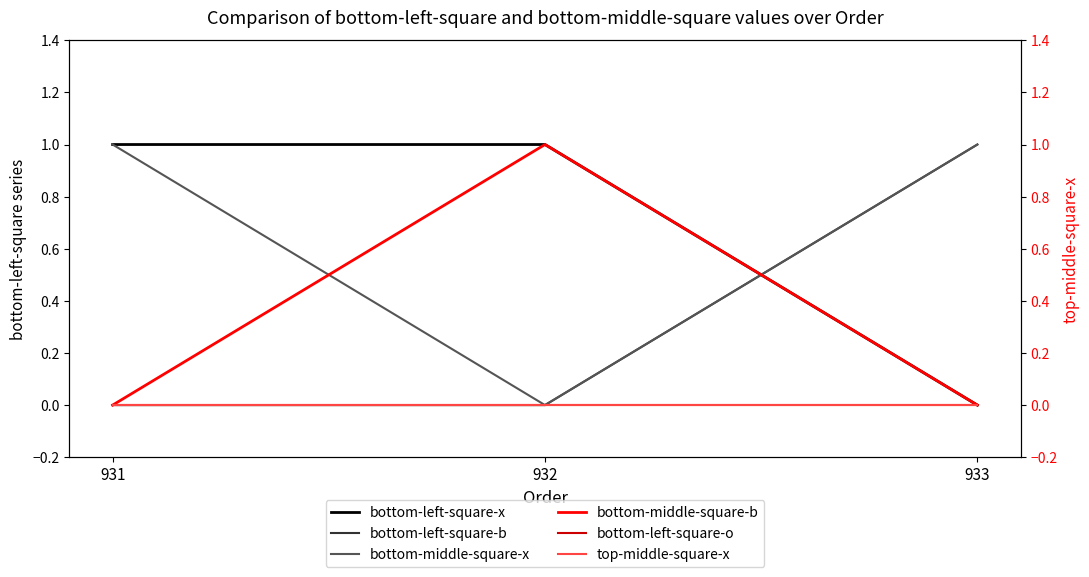

At which category does the chart reach its minimum across all series?

933